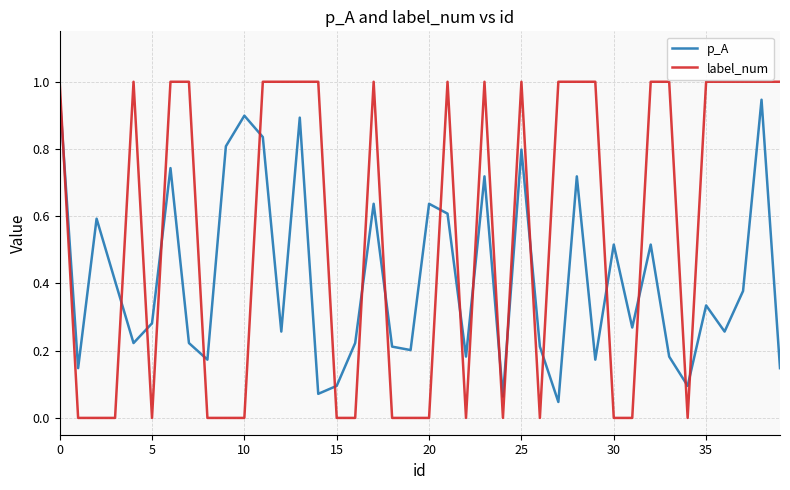

Which series has the largest range (max minus min)?

label_num